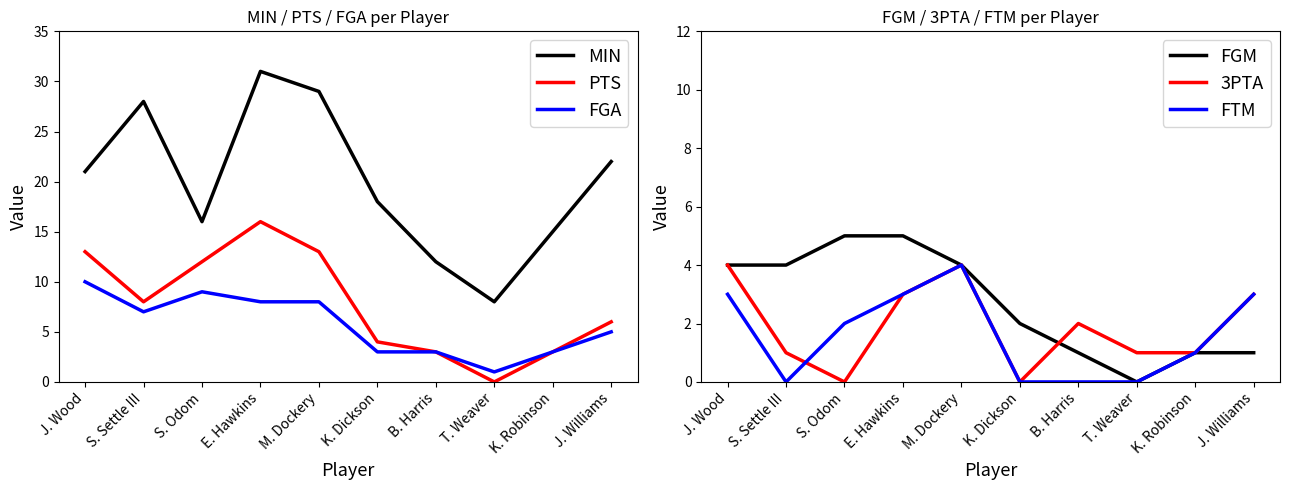

How many distinct data groups are displayed?

6